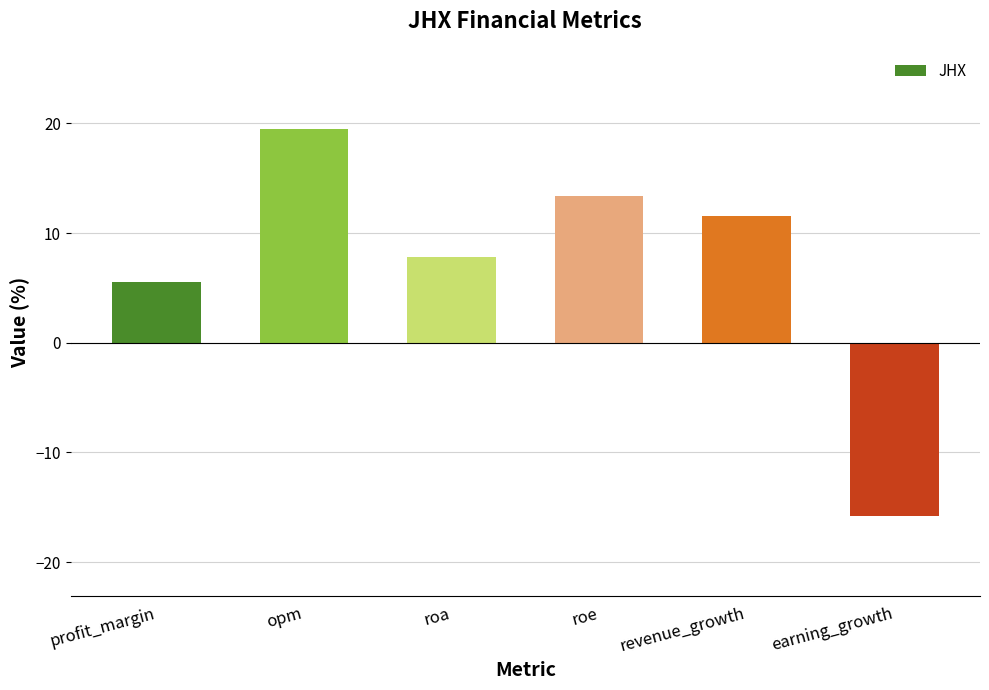

At which label does the data first exceed 11?

opm